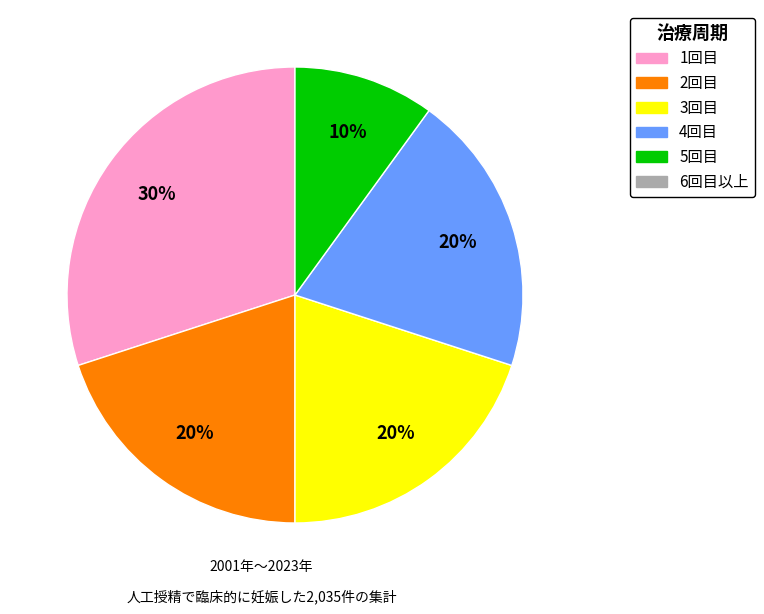

To the nearest percent, what is the difference between the largest and smallest slice percentages?

20%